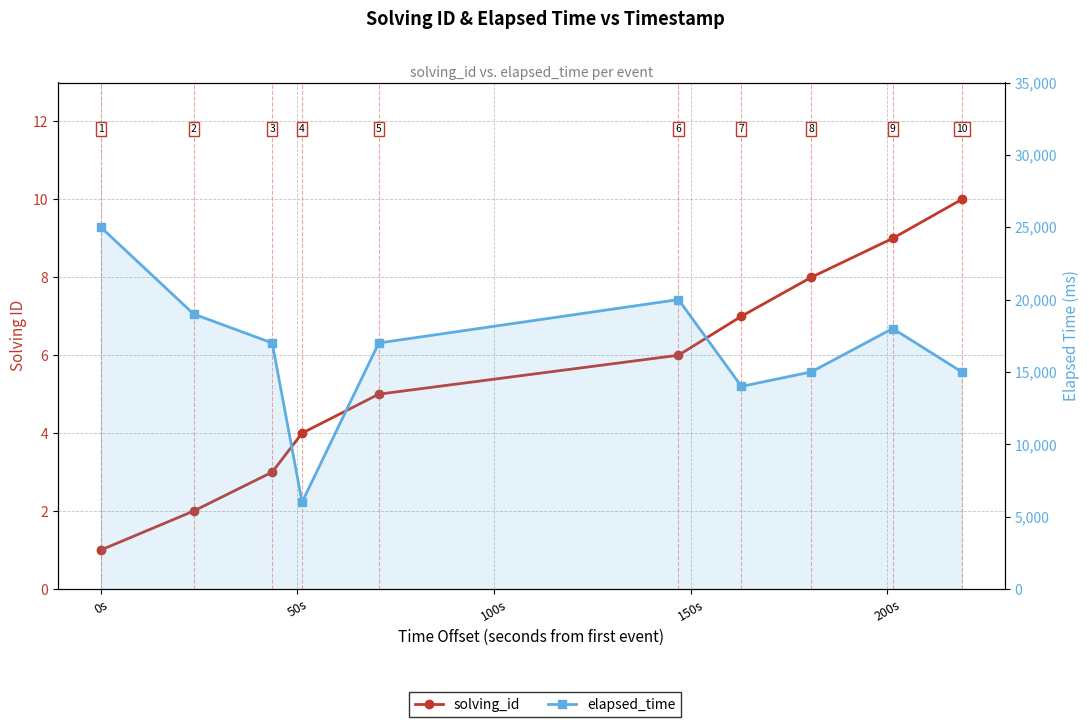

What is the difference between the maximum and minimum values in the solving_id series?

9